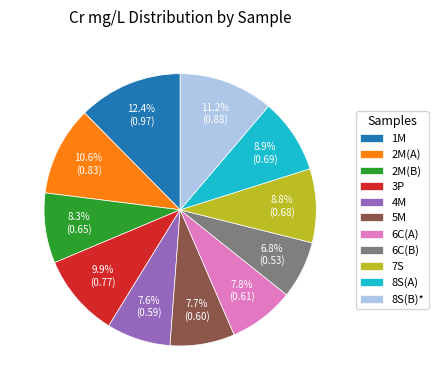

Which has a higher value, 8S(B)* or 4M?

8S(B)*